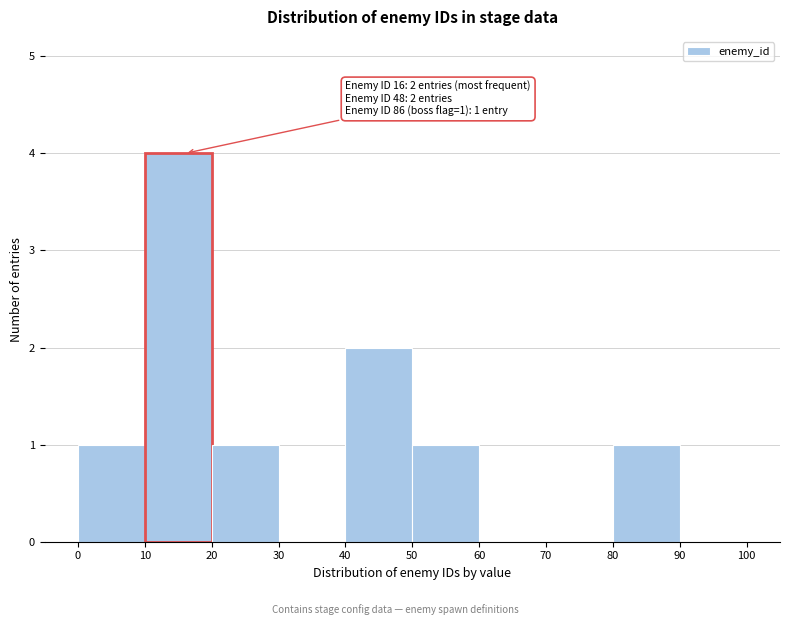

Over which range of the x-axis is the bar tallest?

10 to 20